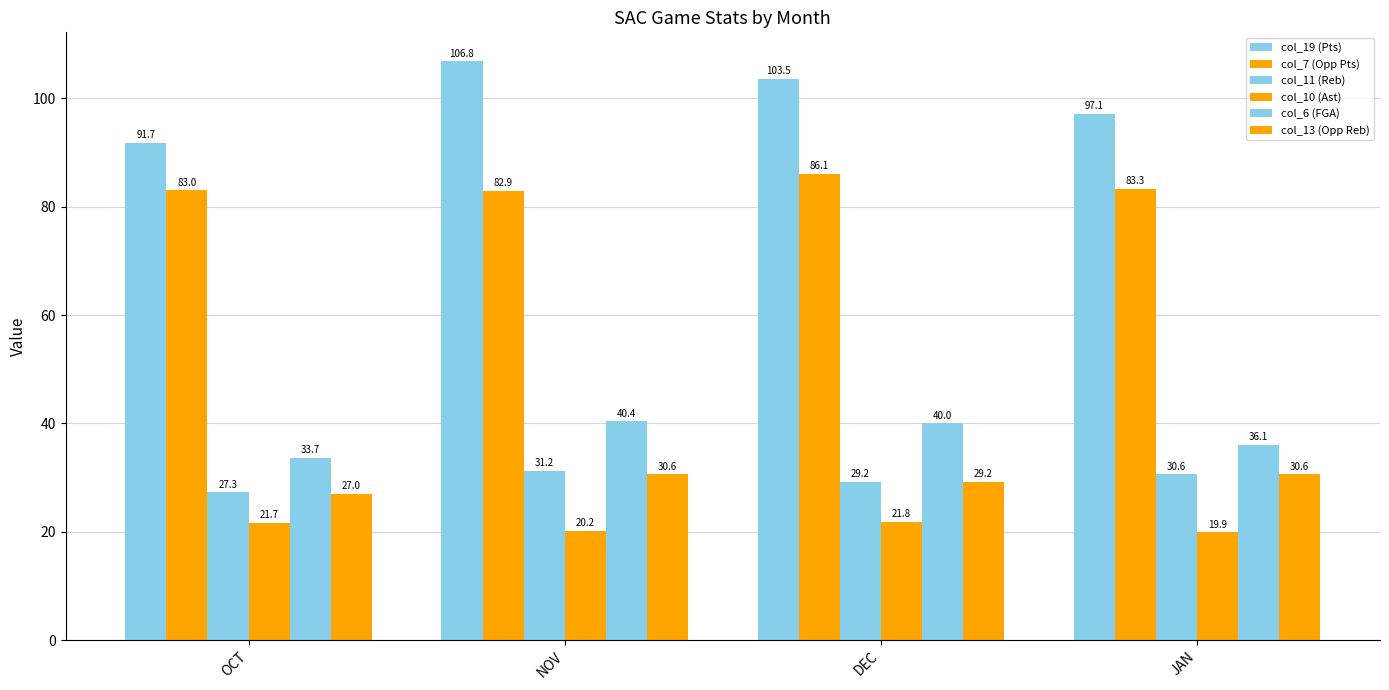

Is it true that col_7 (Opp Pts) equals 37.9 at DEC?

False